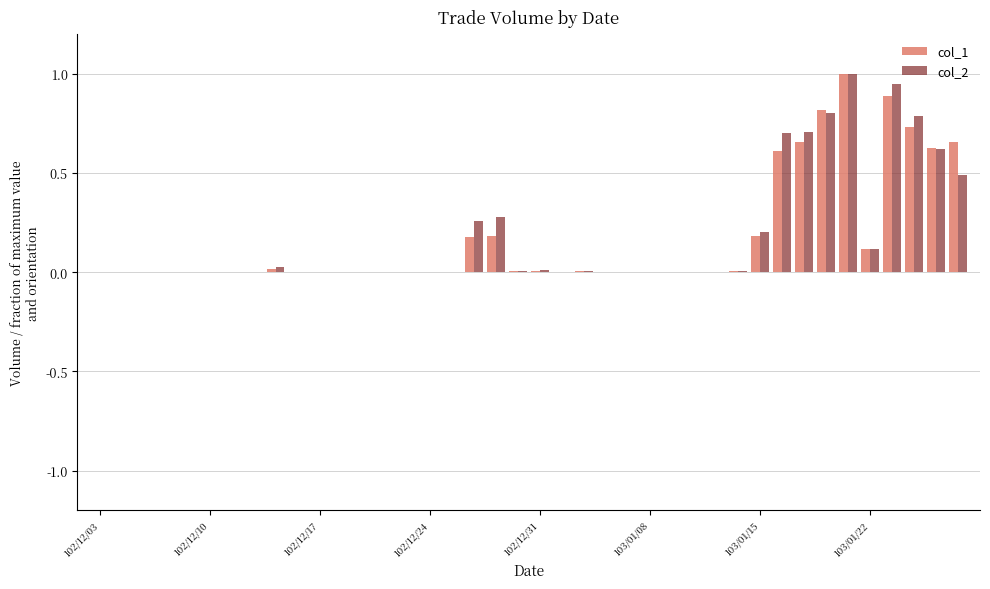

What is the highest value of the col_2 series?

1.0